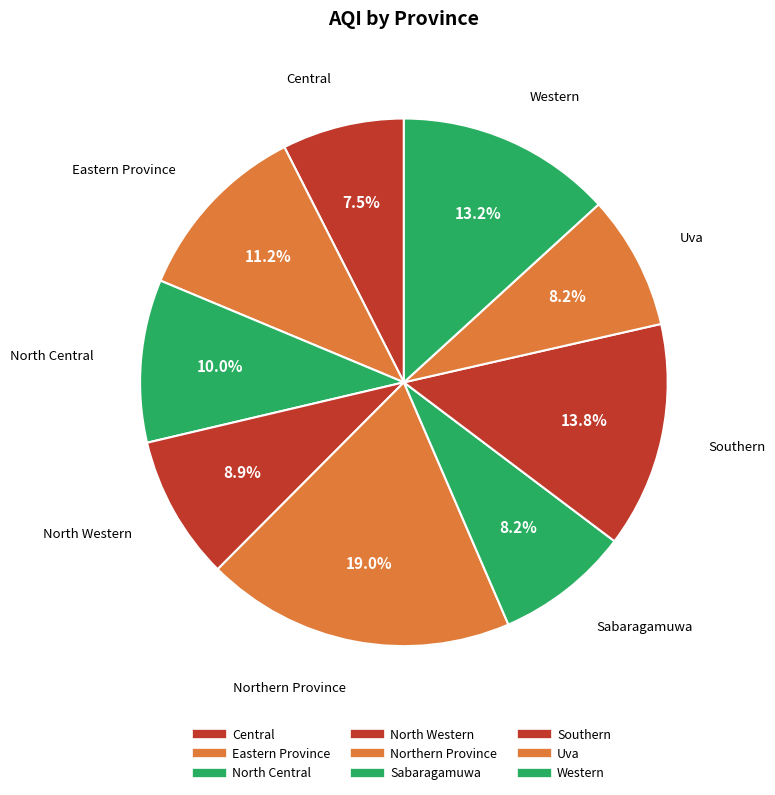

Count the number of slices in the pie.

9